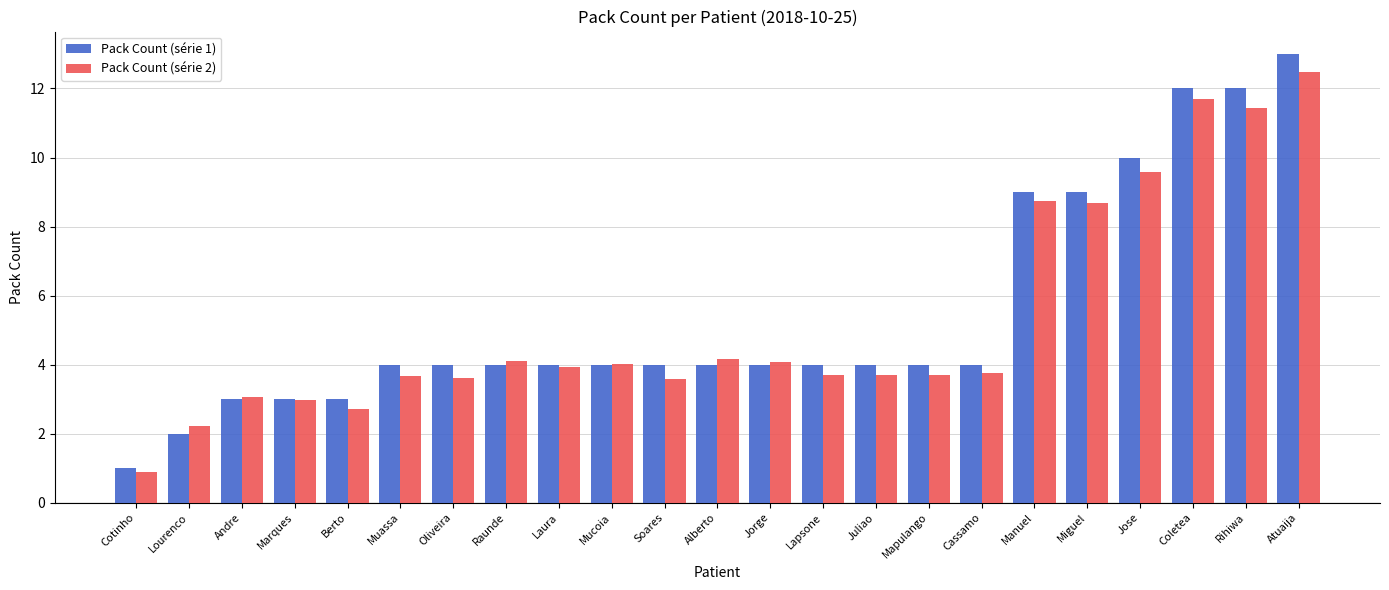

What is the average value of the Pack Count (série 1) series?

5.4